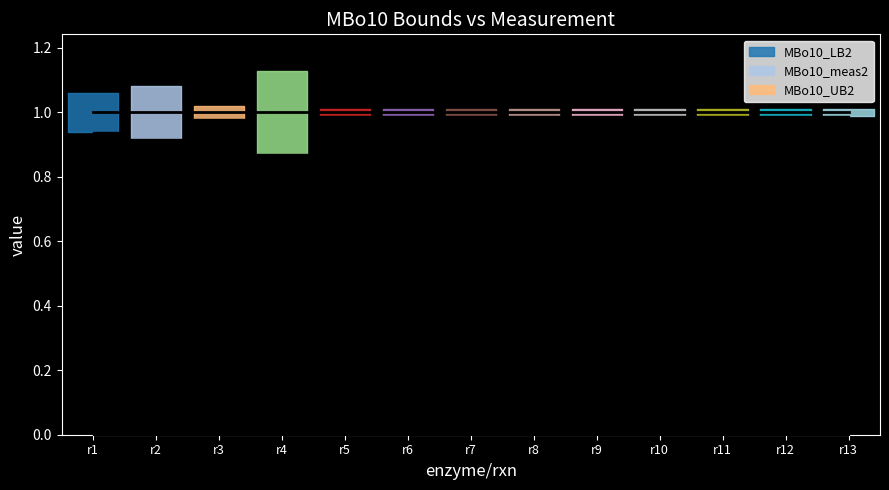

Which series has the widest spread of values?

MBo10_UB2